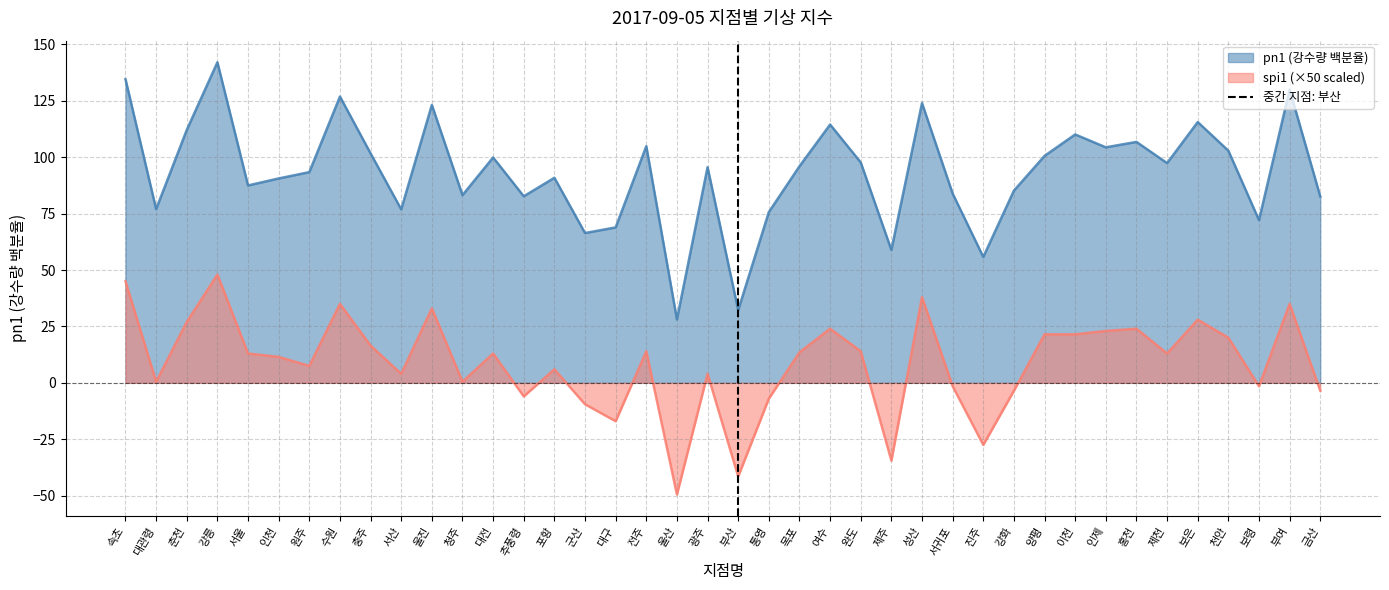

Does the chart display data point markers on the line(s)?

No